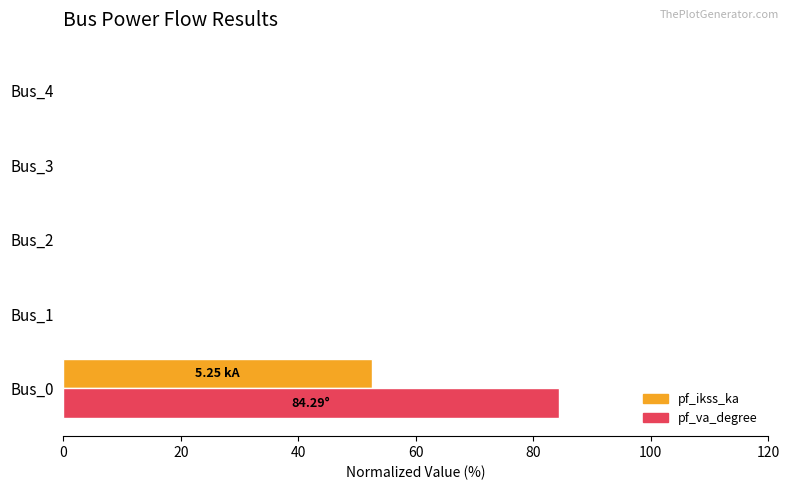

Which series has the largest total across all categories?

pf_va_degree